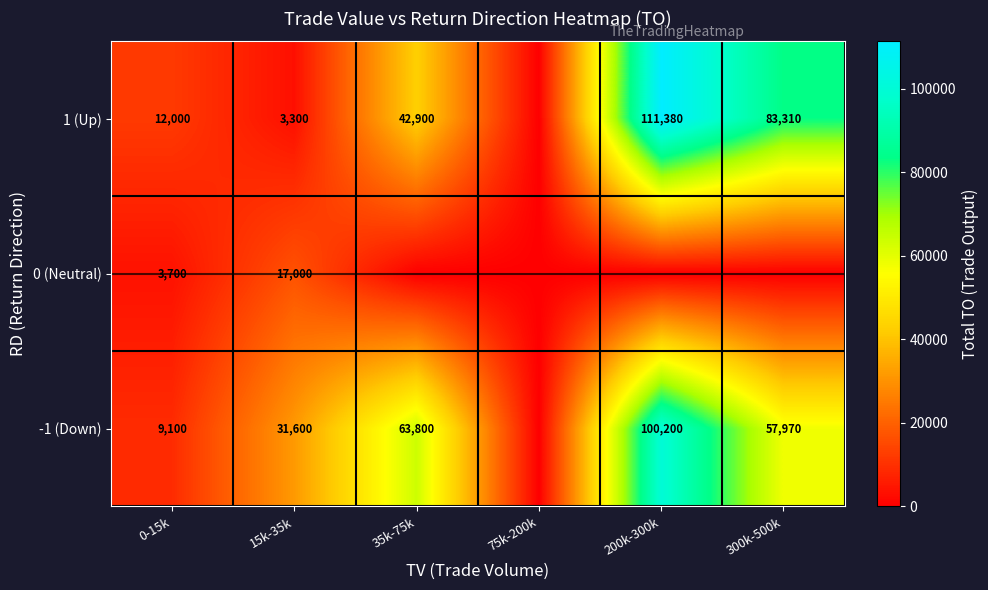

Is it true that -1 (Down) equals 14206 at 0-15k?

False